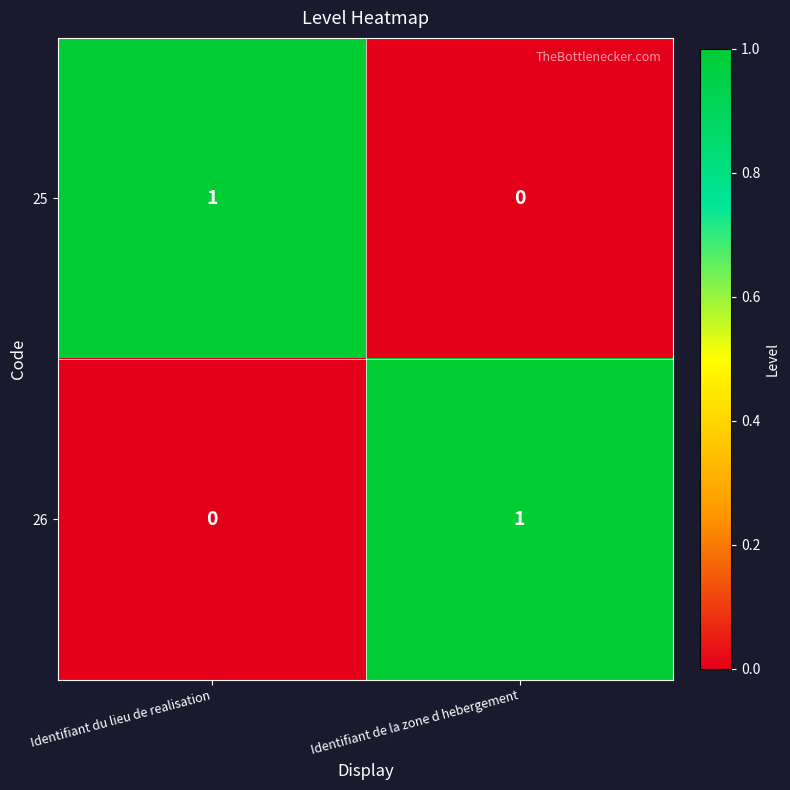

Which category has the lowest value in the 26 series?

Identifiant du lieu de realisation